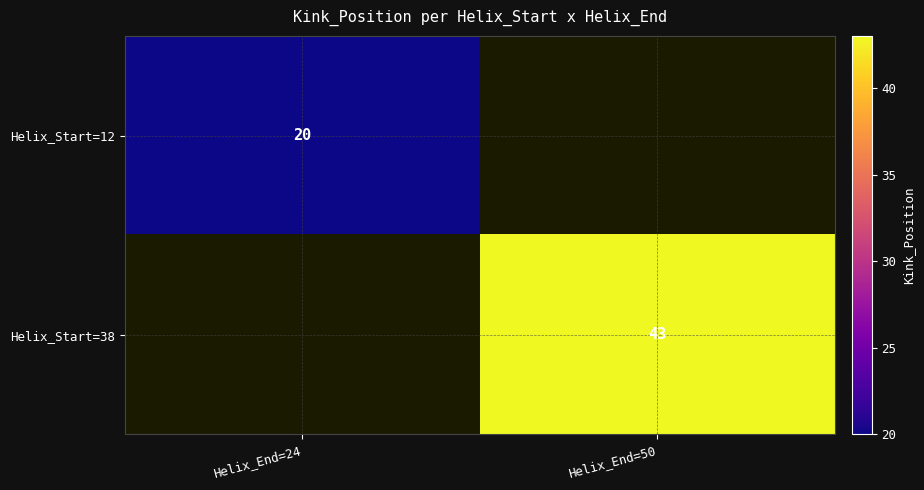

Is it true that Helix_Start=38 equals 43 at Helix_End=50?

True